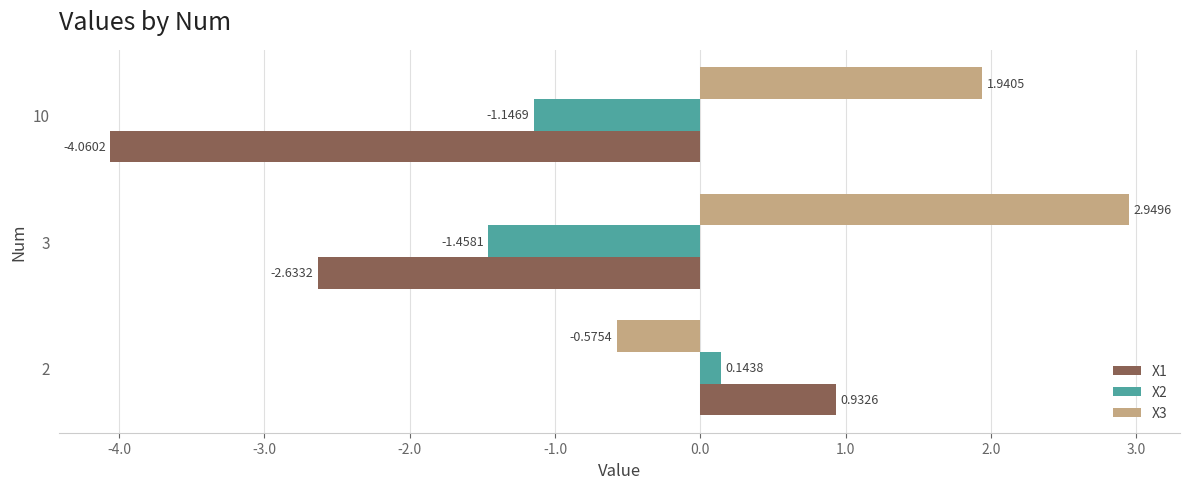

Where is X1 nearest to the value -1?

3